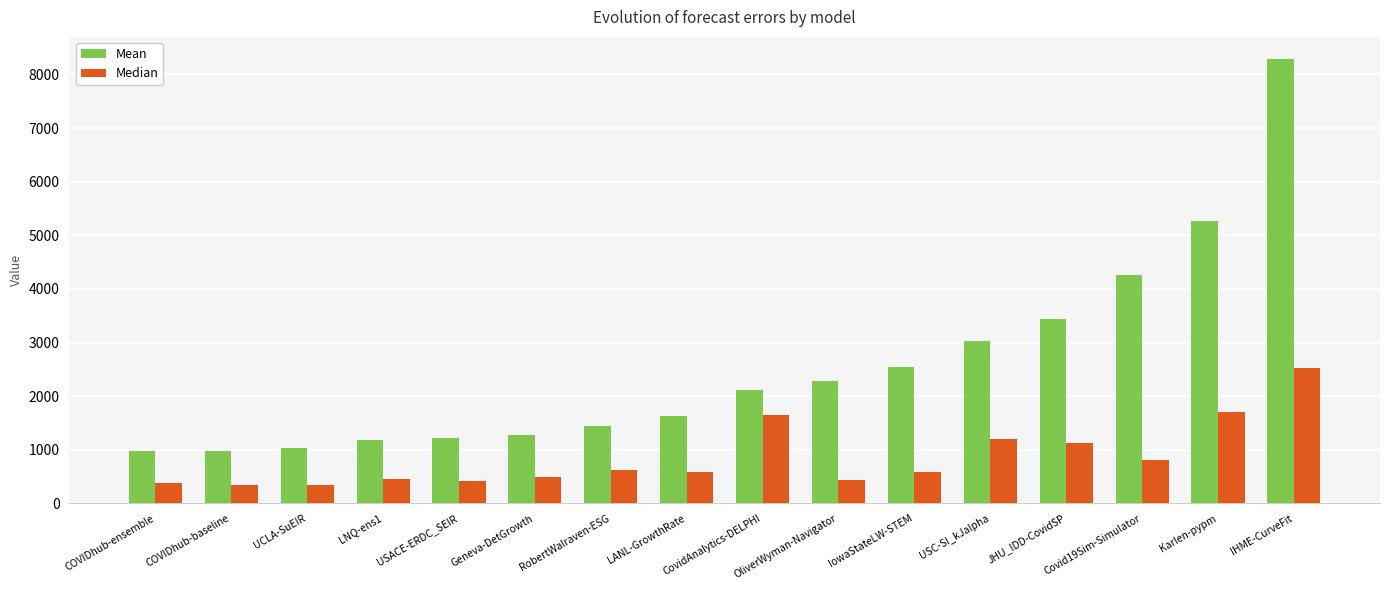

What is the label of the 5th bar from the left?

USACE-ERDC_SEIR